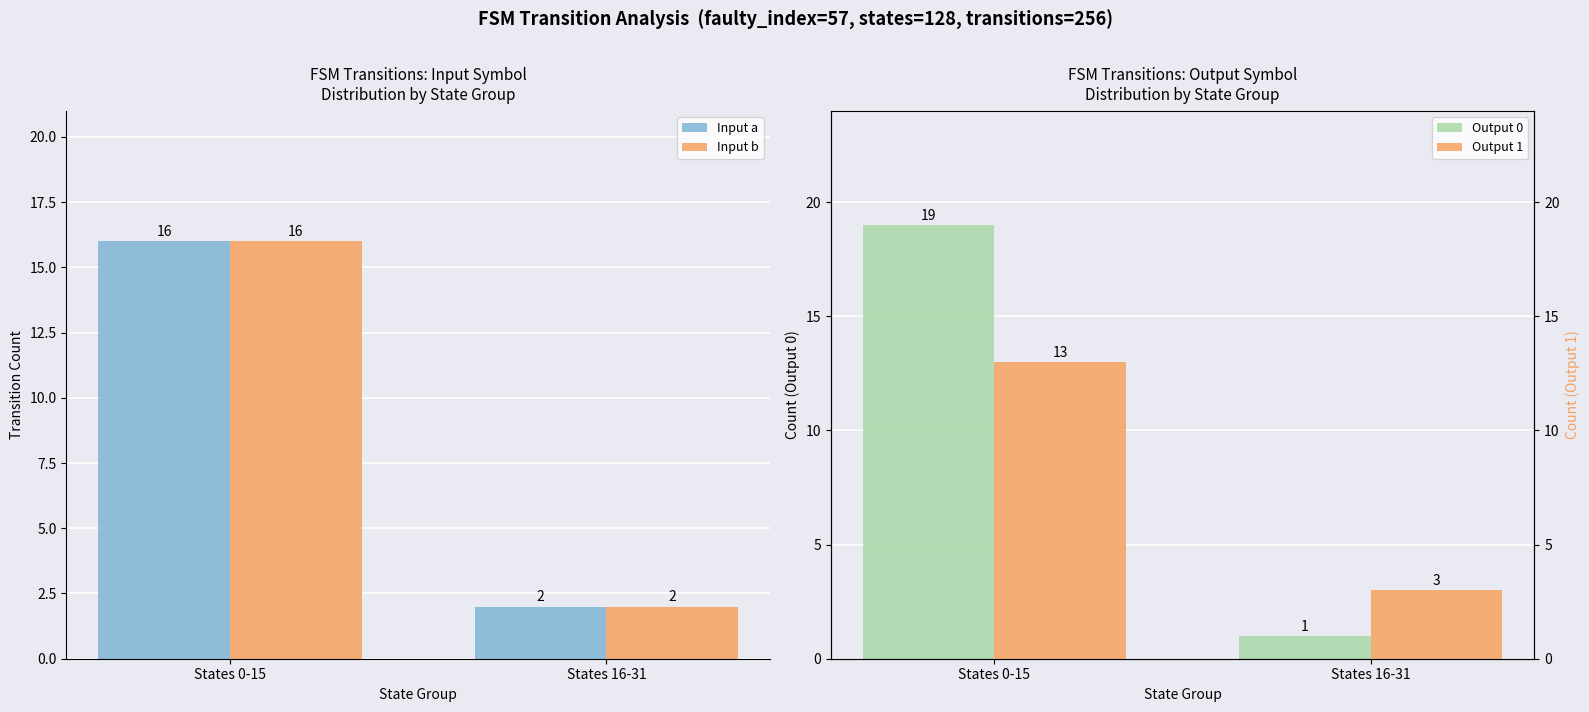

Is it true that Input a equals 21 at States 0-15?

False